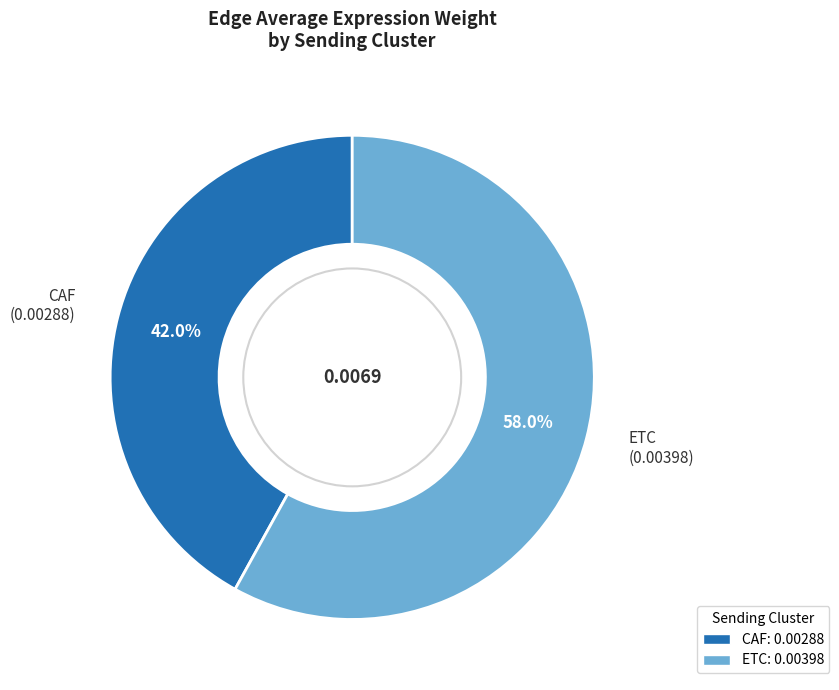

Is there a majority slice in this chart?

Yes